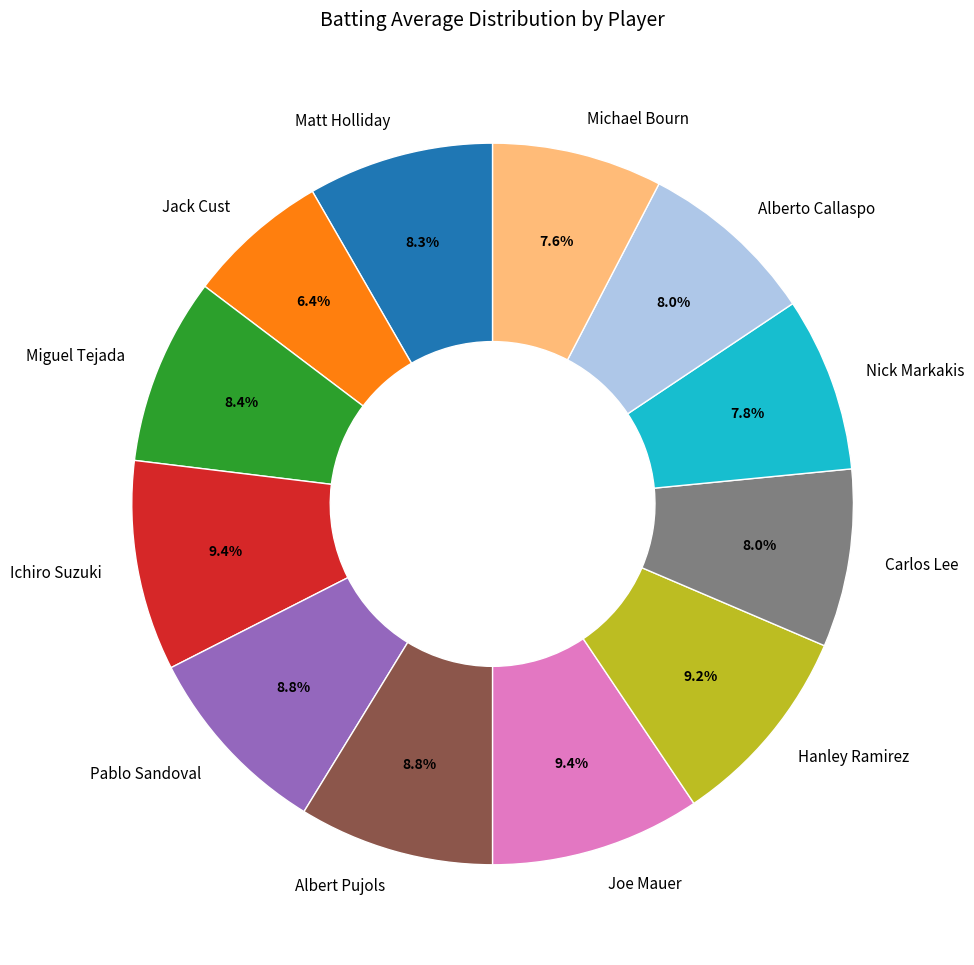

Count the number of slices in the pie.

12